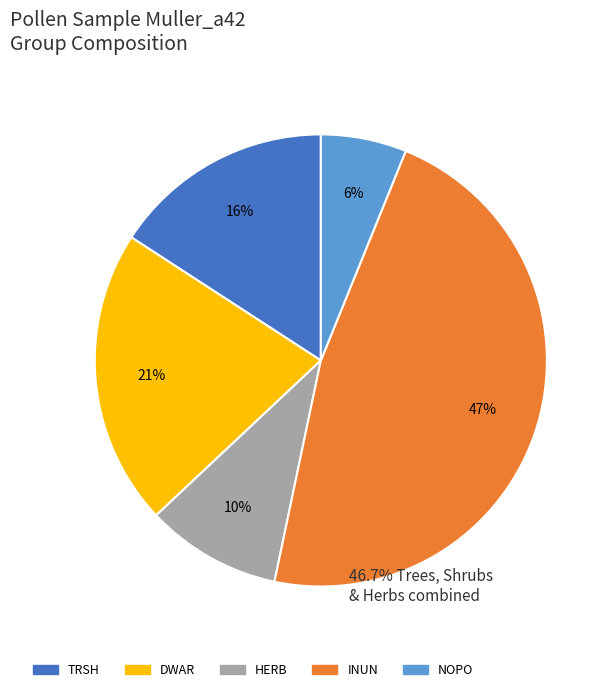

Is there a majority slice in this chart?

No